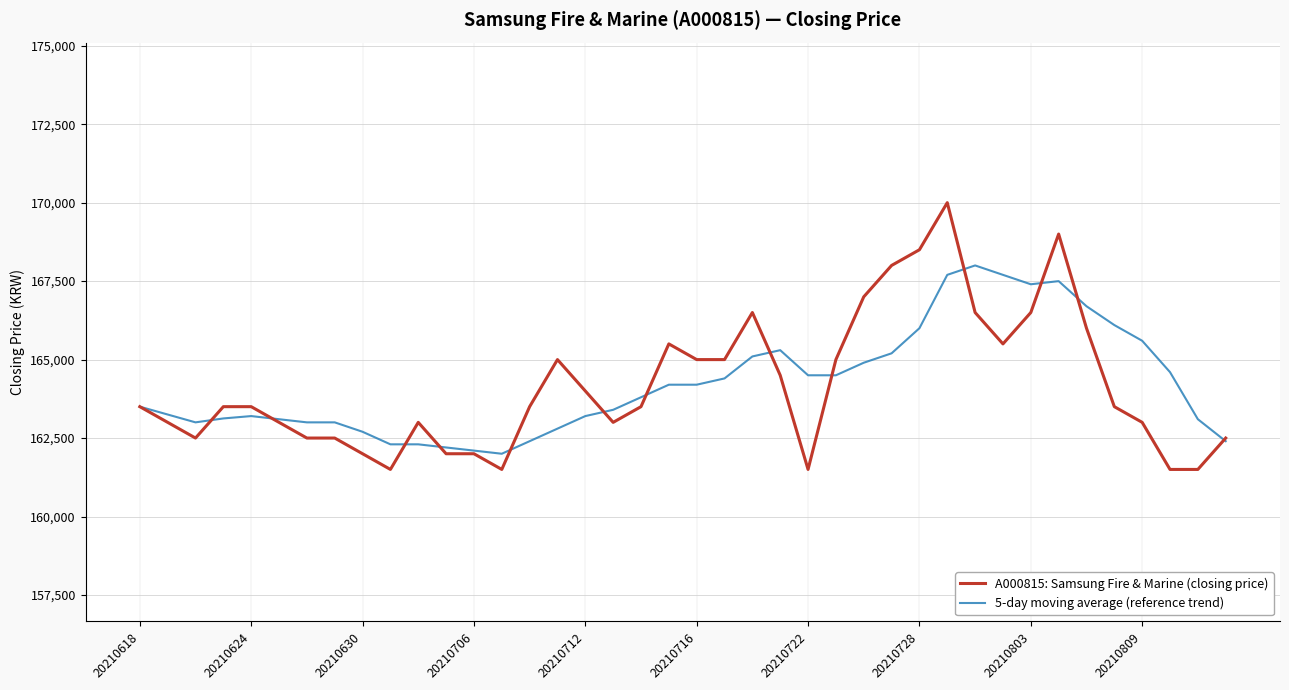

What is the minimum value shown in the chart?

161500